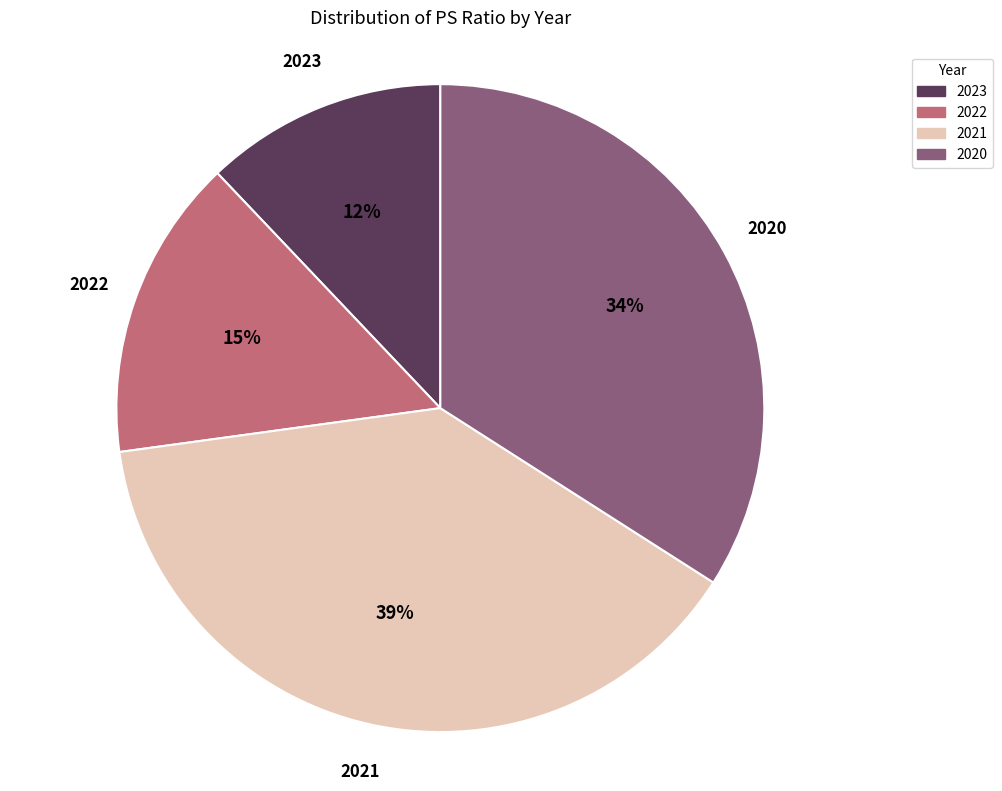

True or false: 2023 accounts for 12% of the total.

True